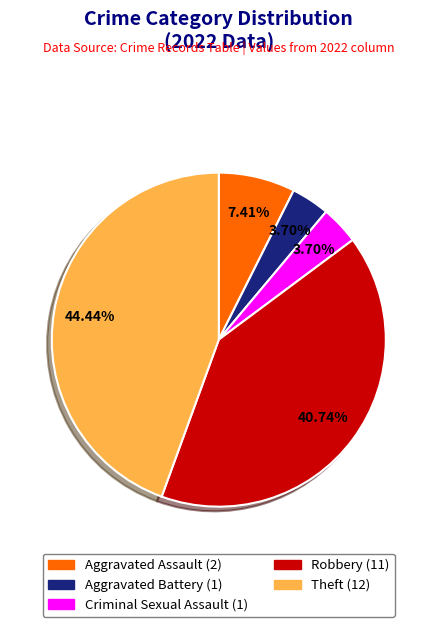

To the nearest percent, what is the difference between the Theft and Criminal Sexual Assault slice percentages?

41%